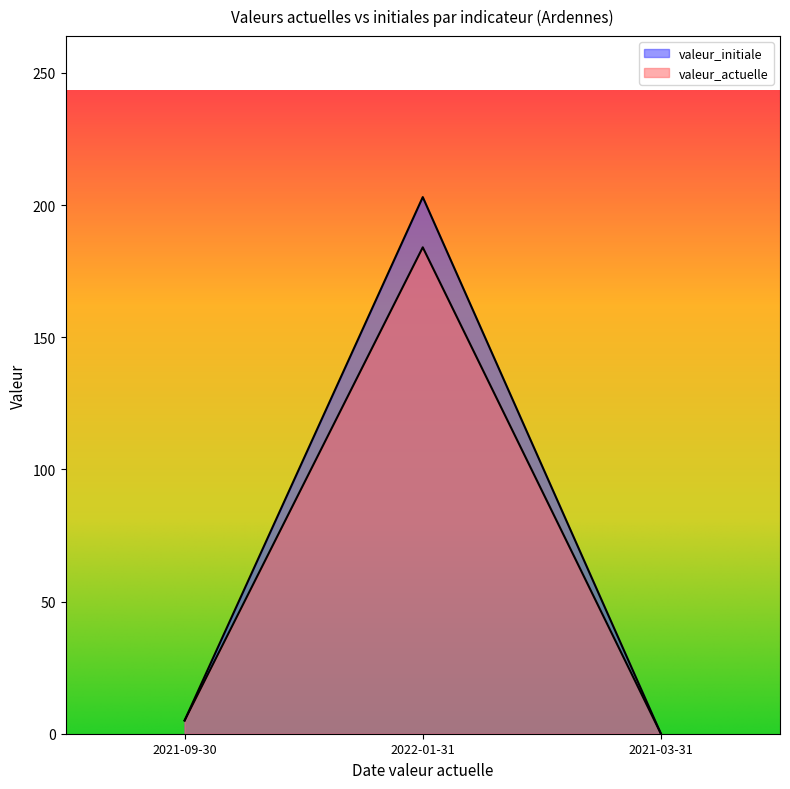

How many data points does each series have?

3